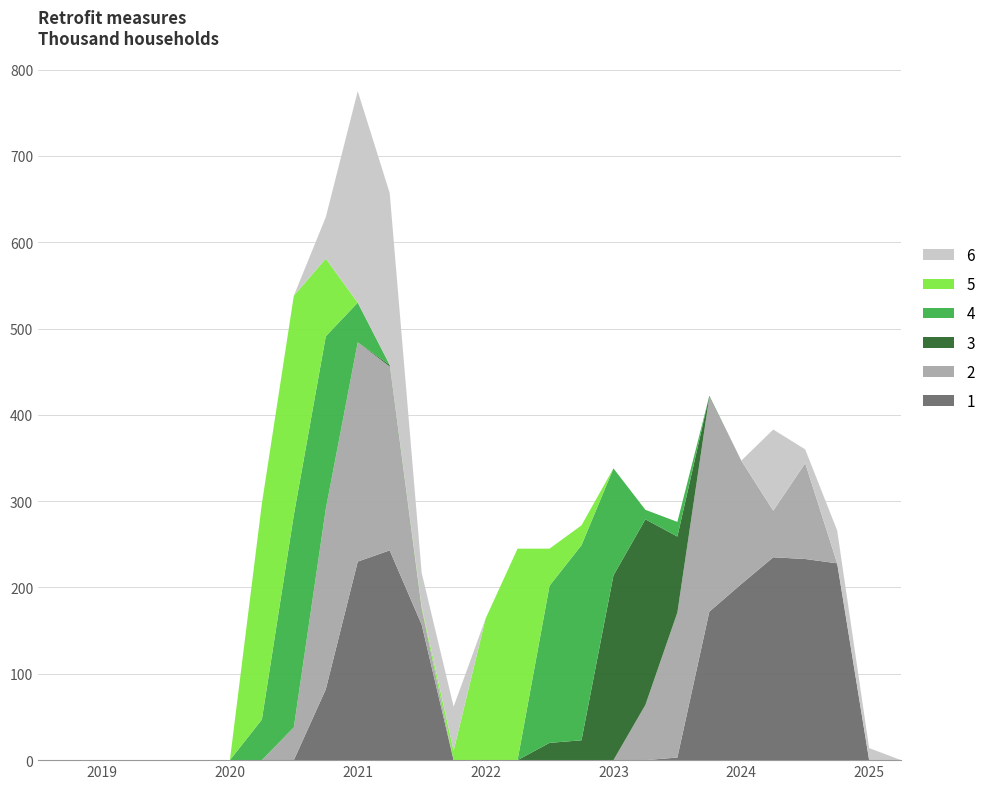

Reading left to right, transcribe all the data shown in this chart.

col_11: 0	0	0	0	0	0	0	0	0	82	230	243	157	0	0	0	0	0	0	0	3	172	204	235	233	228	0	0
col_13: 0	0	0	0	0	0	0	0	38	209	254	213	19	0	0	0	0	0	0	64	168	249	143	54	111	0	0	0
col_15: 0	0	0	0	0	0	0	0	0	0	0	2	0	0	0	0	20	23	214	215	88	1	0	0	0	0	0	0
col_16: 0	0	0	0	0	0	0	47	246	200	46	0	0	0	0	0	182	226	124	11	17	0	0	0	0	0	0	0
col_18: 0	0	0	0	0	0	0	250	254	90	0	0	2	11	164	245	43	23	0	0	0	0	0	0	0	0	0	0
col_12: 0	0	0	0	0	0	0	0	0	48	245	199	39	51	0	0	0	0	0	0	0	0	0	94	16	38	14	0